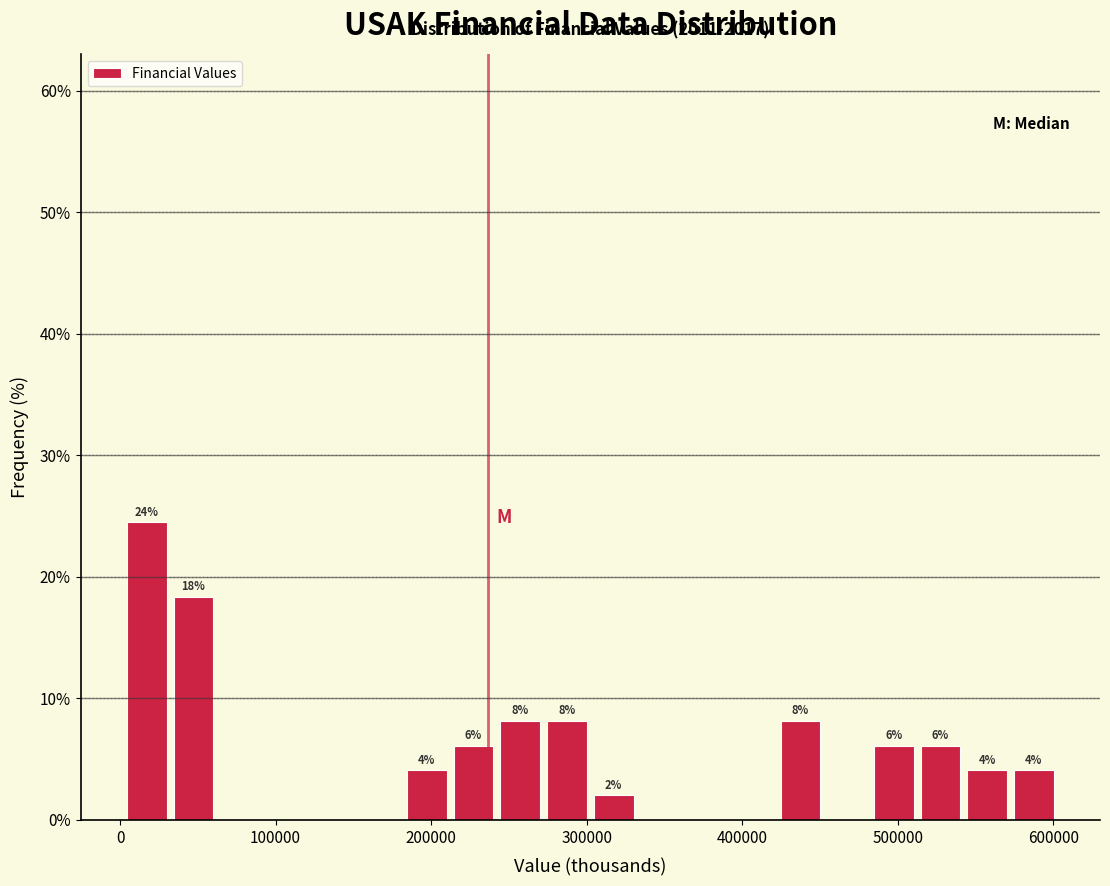

Around what value on the x-axis is the tallest bar? Give the approximate position of its centre, as read against the axis.

20000